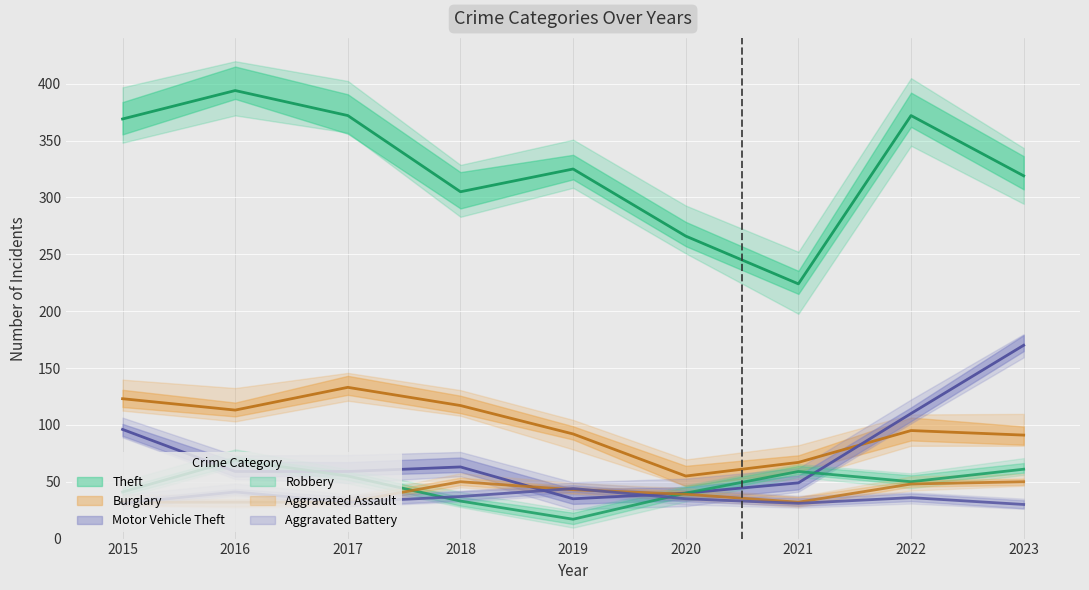

What is the value of the Motor Vehicle Theft point at the 5th from the left?

35